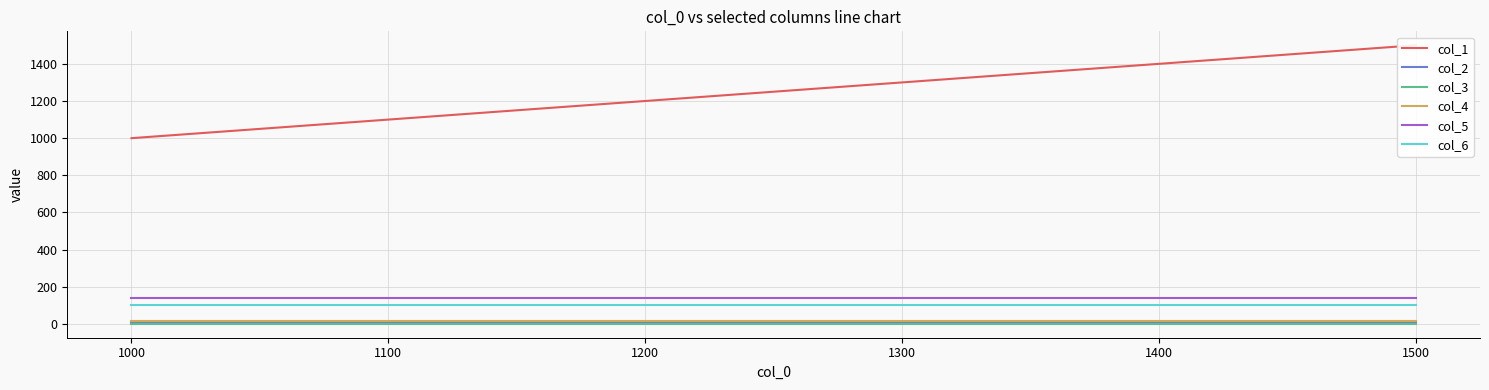

At 1500, list the series in order from largest to smallest.

col_1, col_5, col_6, col_4, col_2, col_3